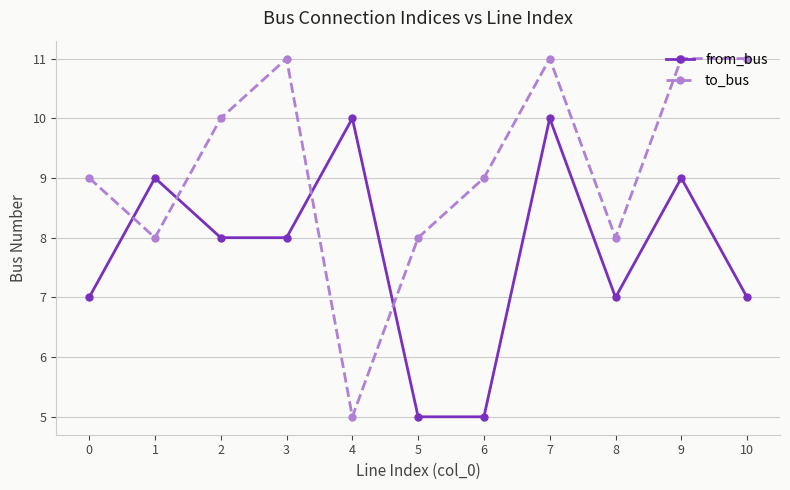

Rank the series by their average value, from lowest to highest.

from_bus, to_bus